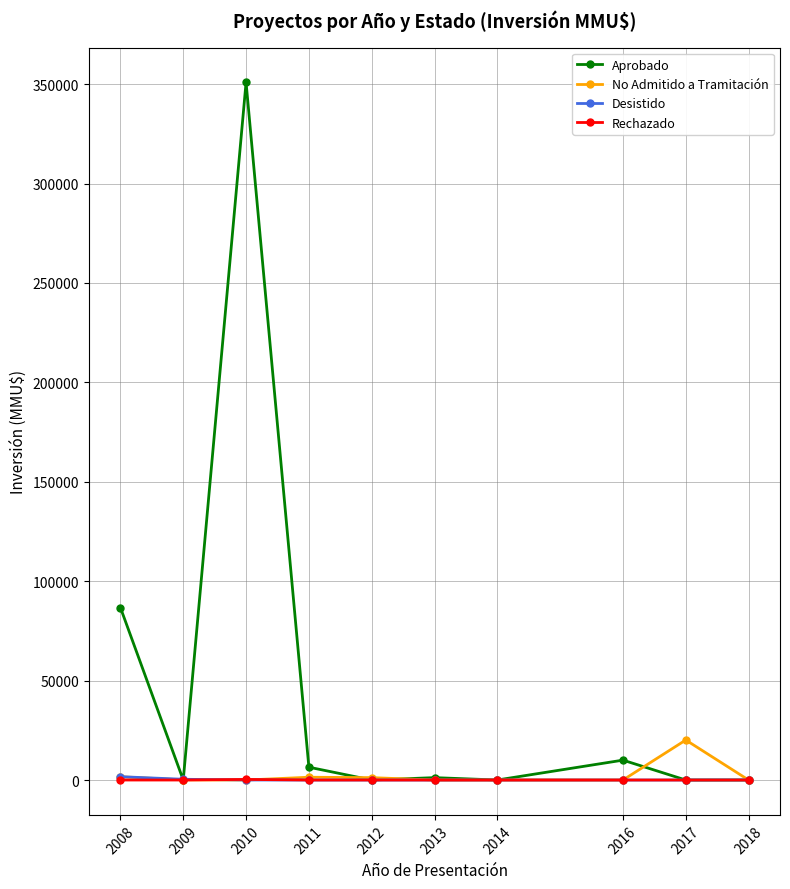

The value of Aprobado at 2009 is 0. True or false?

True